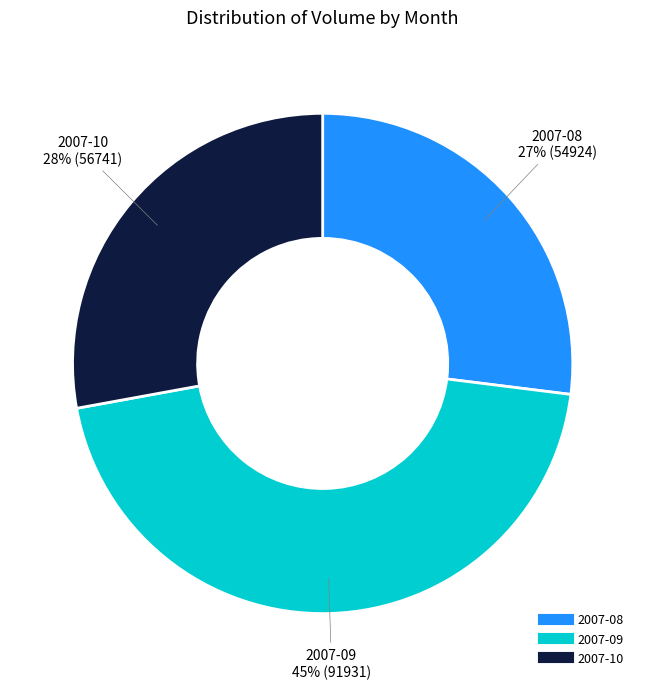

To the nearest percent, what is the difference between the largest and smallest slice percentages?

18%